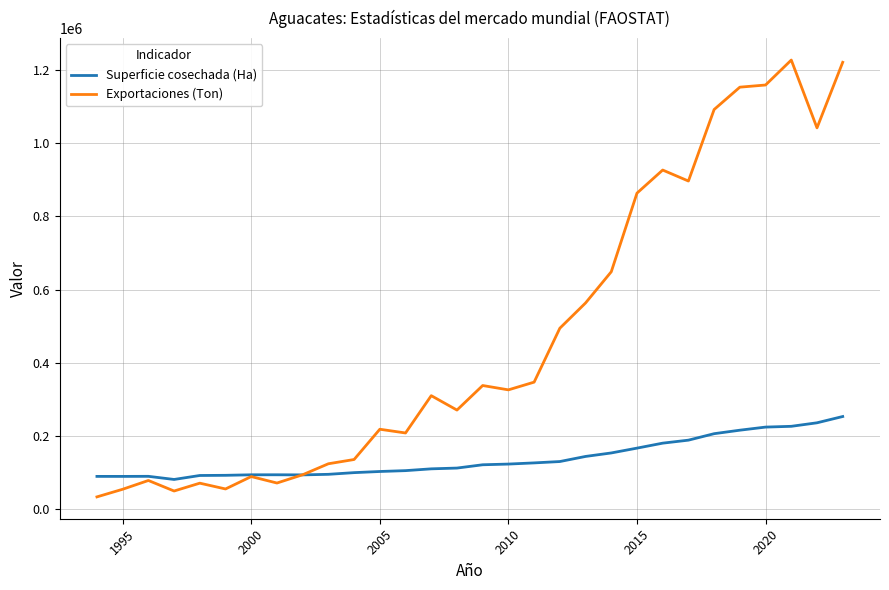

Which series has the widest spread of values?

Exportaciones (Ton)